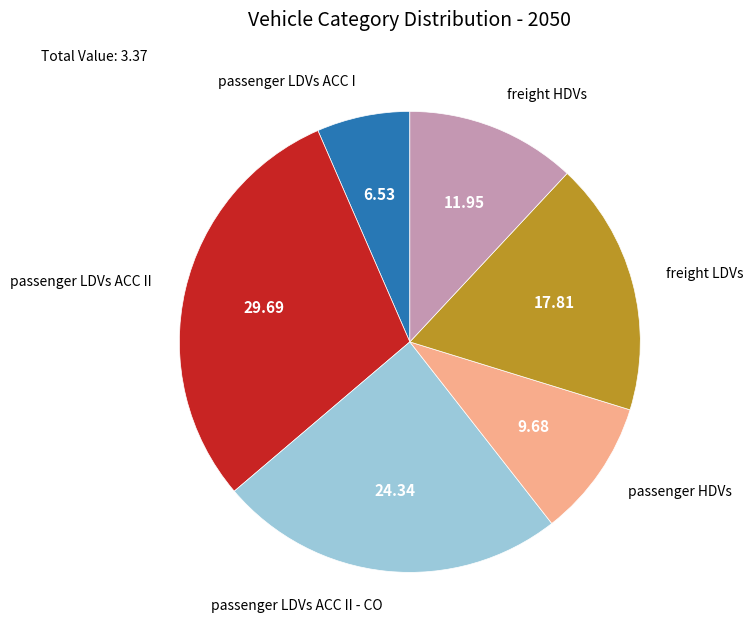

How many segments does this pie chart have?

6